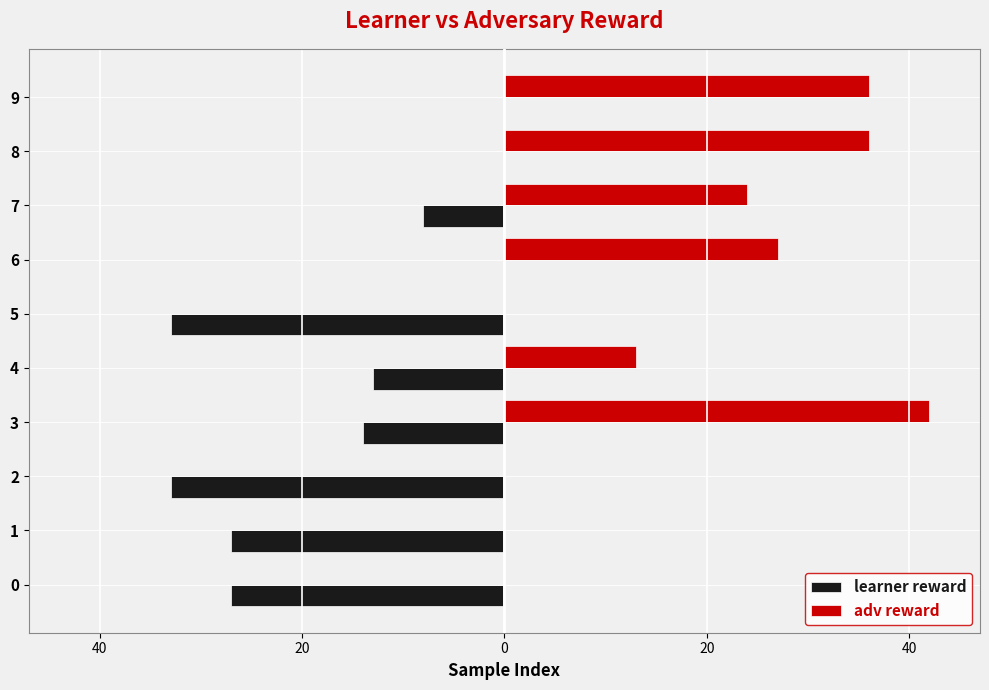

The learner reward series shows -23 at 9. True or false?

False